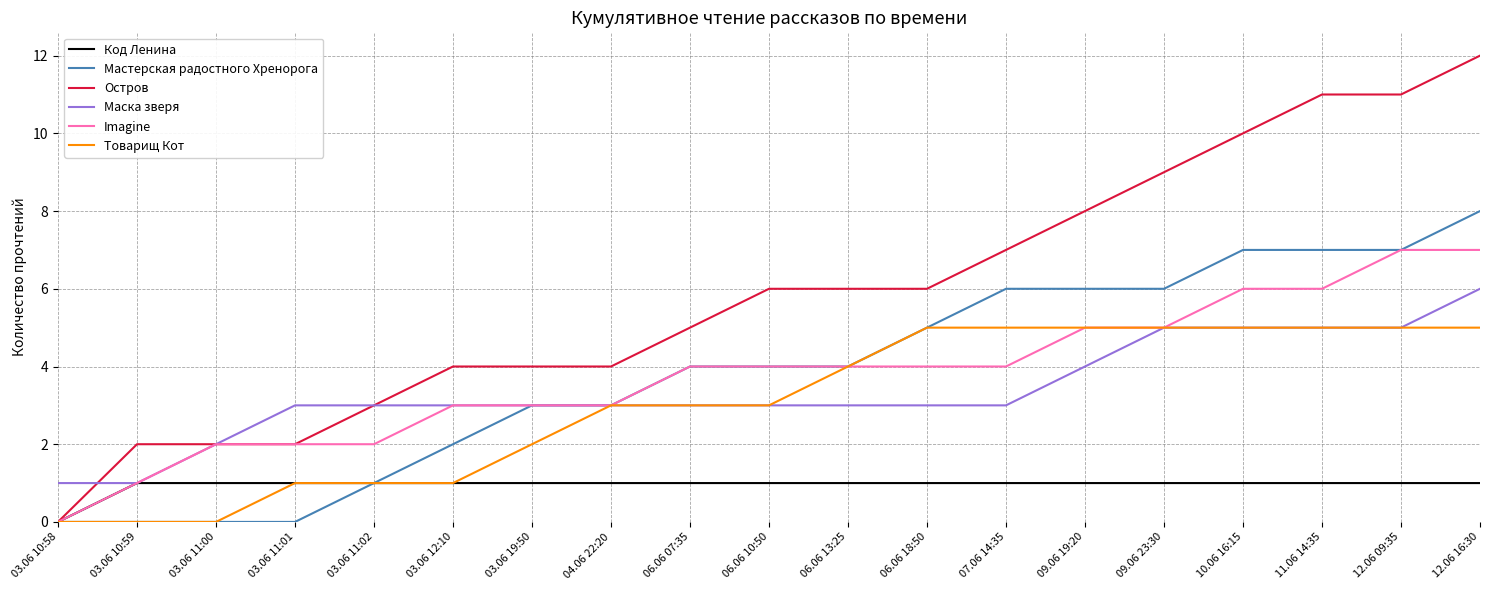

What is the total value across all series at 03.06 11:02?

11